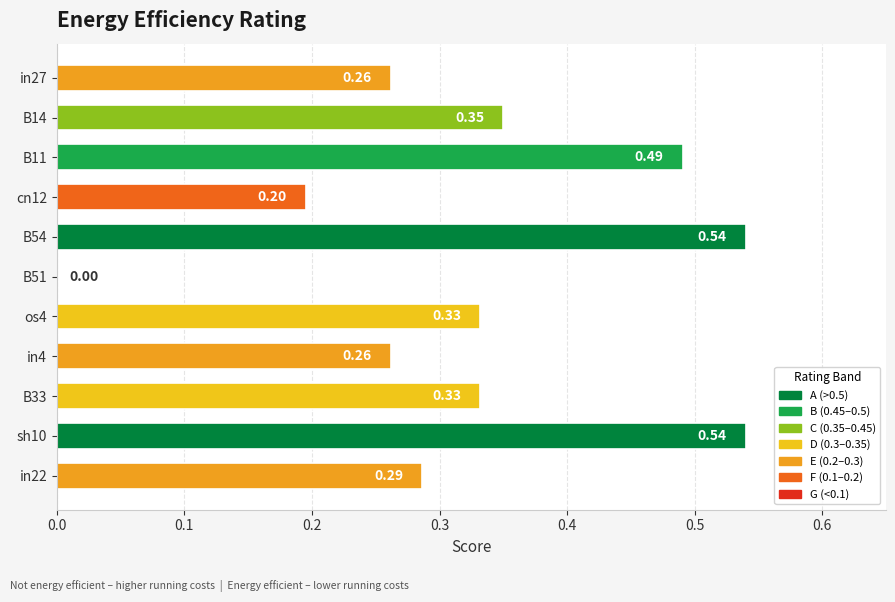

What is the sum of all values?

3.6